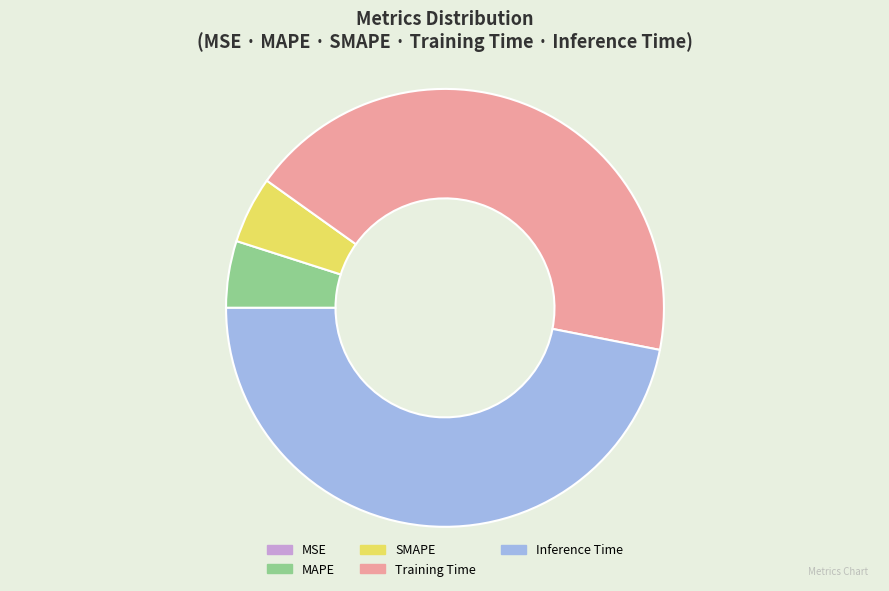

Which has a higher value, MAPE or Training Time?

Training Time